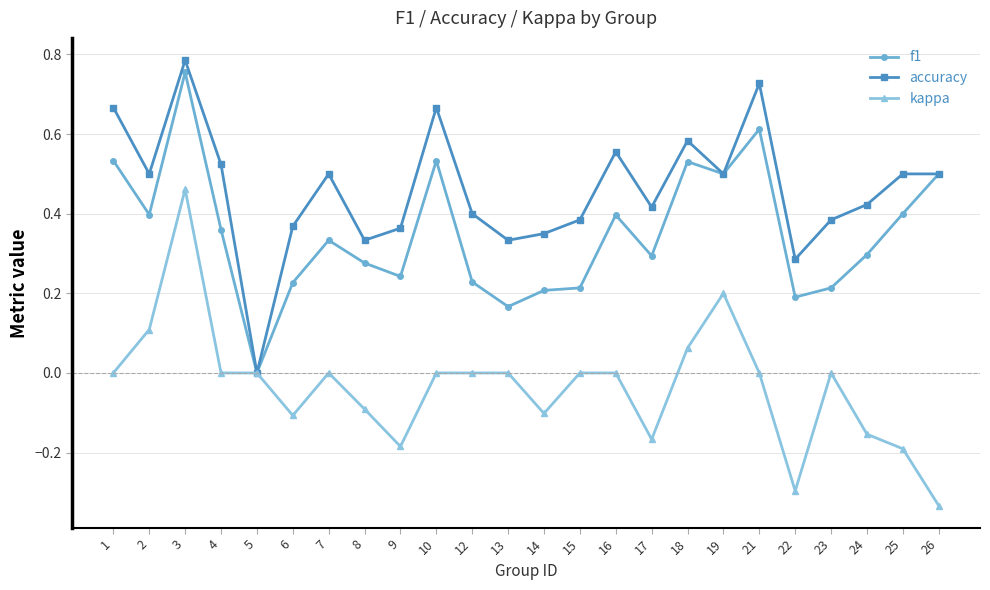

Where is the first local minimum for accuracy?

2